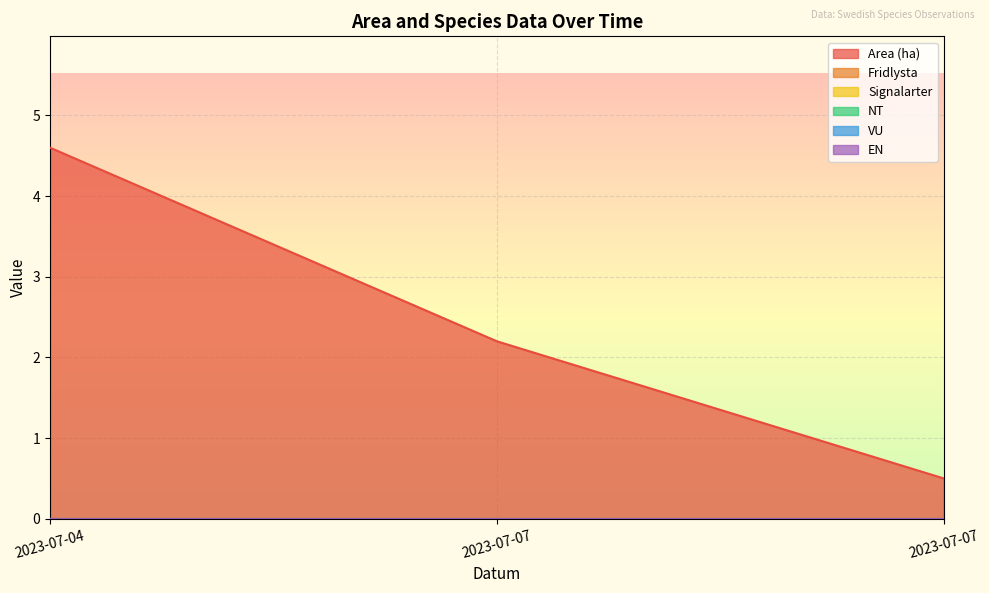

True or false: VU has a value of 0.0 at 2023-07-07.

True